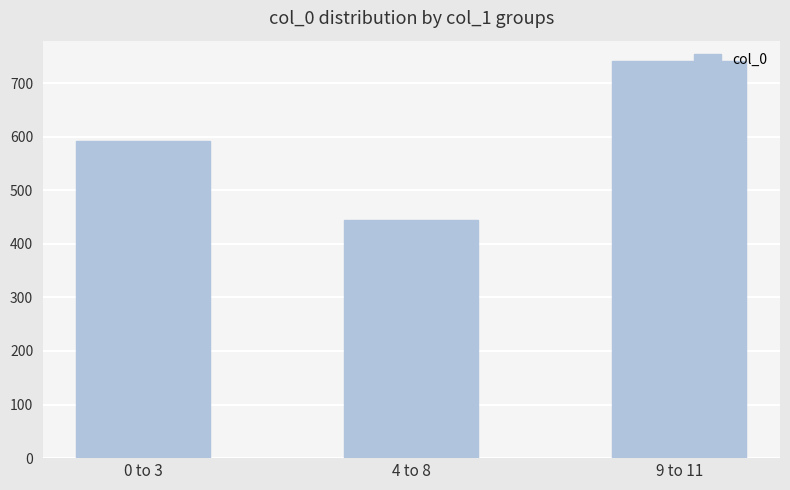

Read the value at 4 to 8.

443.6